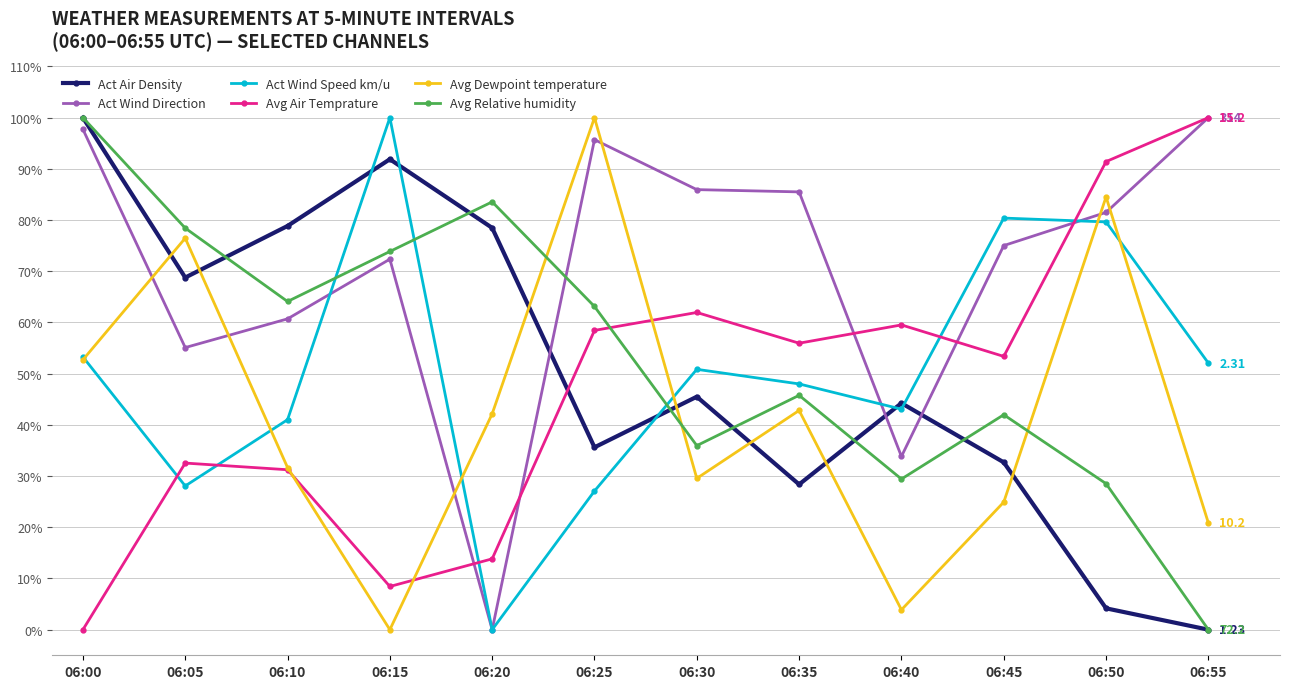

How many data points in Avg Dewpoint temperature are less than 42?

6